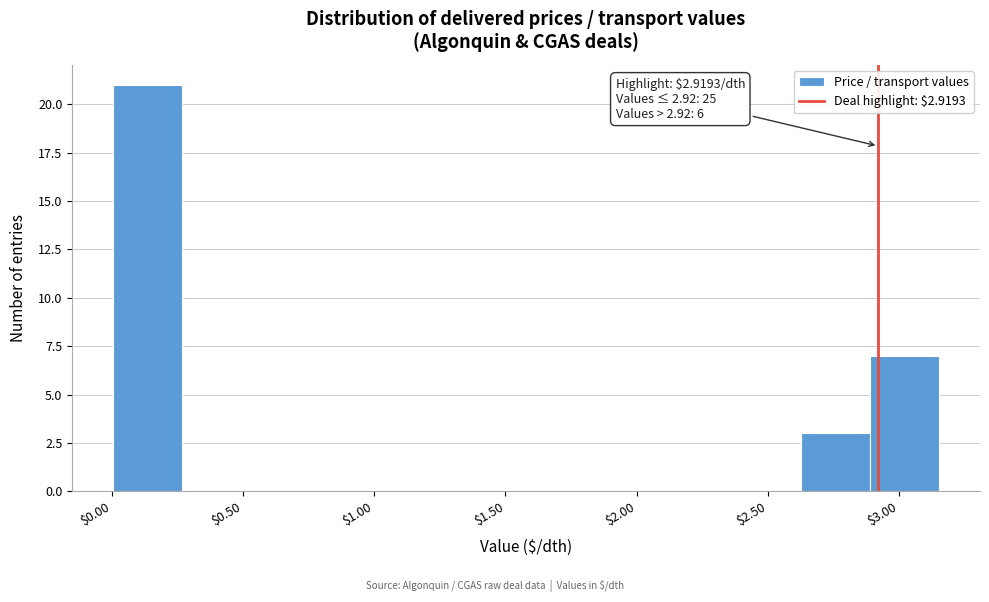

Which range on the x-axis has the tallest bar?

0.00 to 0.25